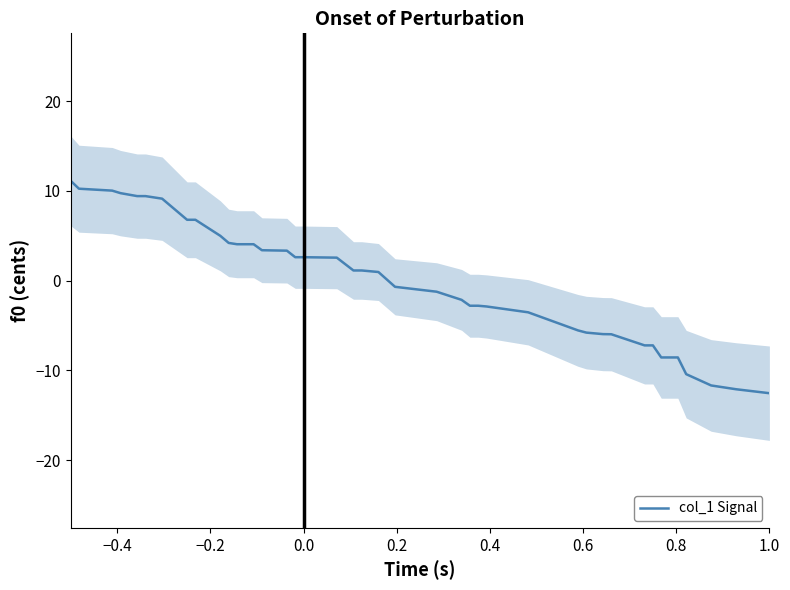

What is the minimum value for col_1 Signal?

-12.5